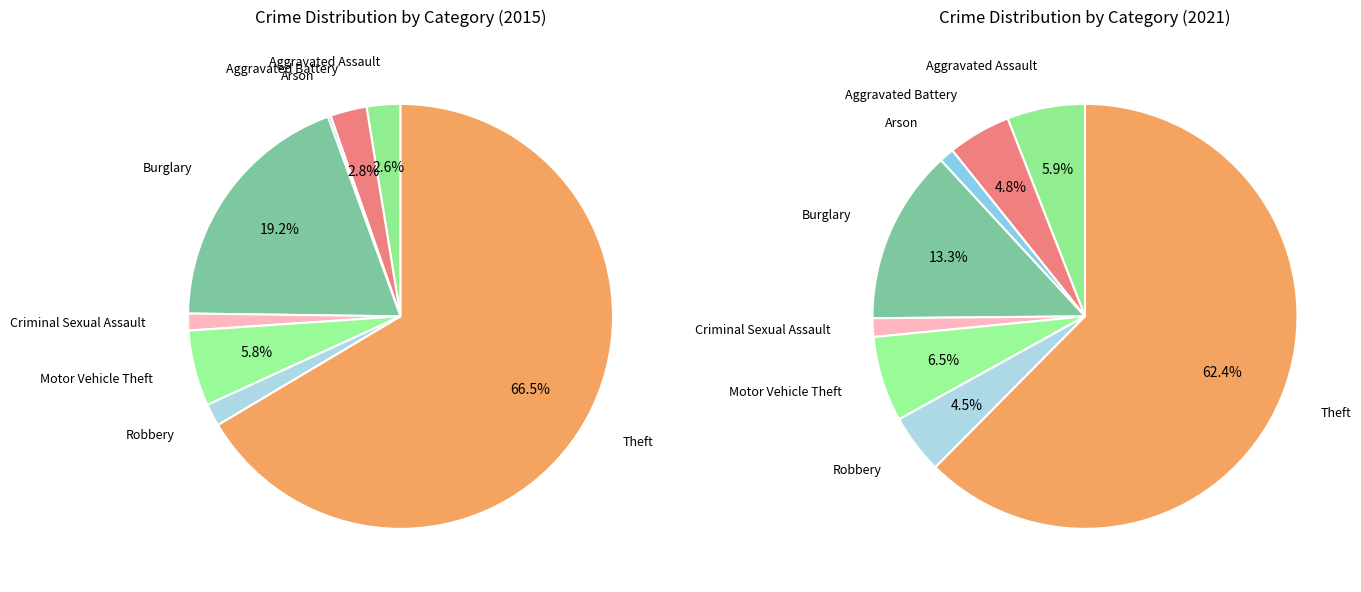

Which has a higher value, values_2021 or values_2015?

values_2021